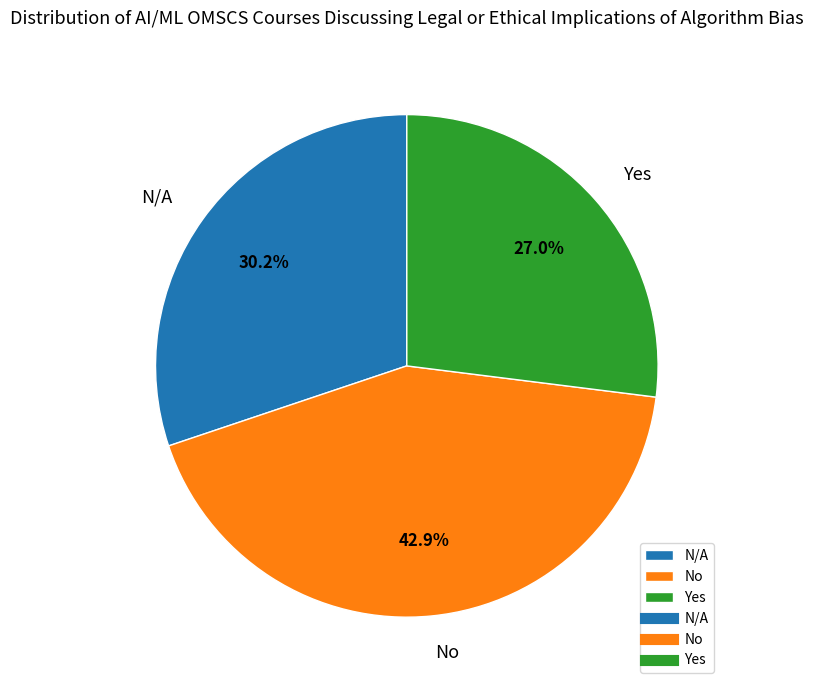

How many slices are in this pie chart?

3